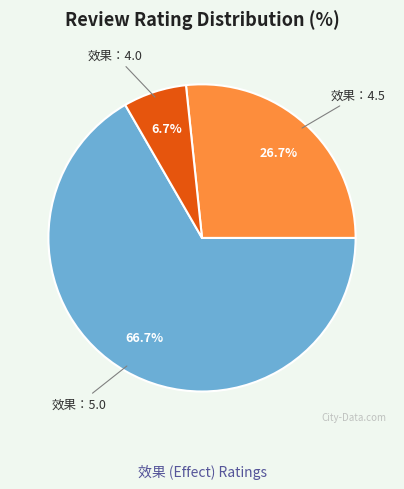

Which has a higher value, 效果：5.0 or 效果：4.0?

效果：5.0